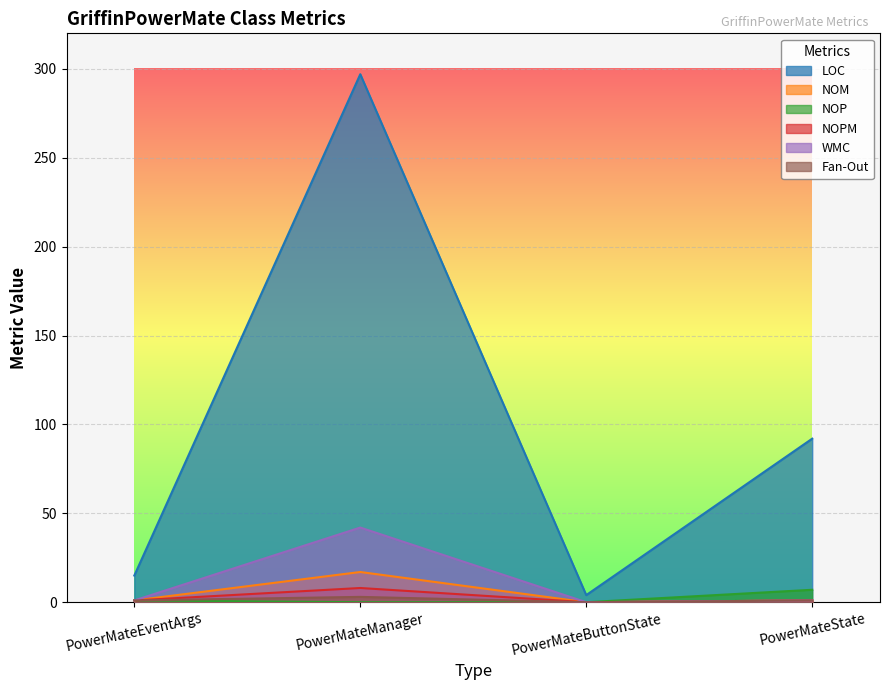

What is the average value of the Fan-Out series?

1